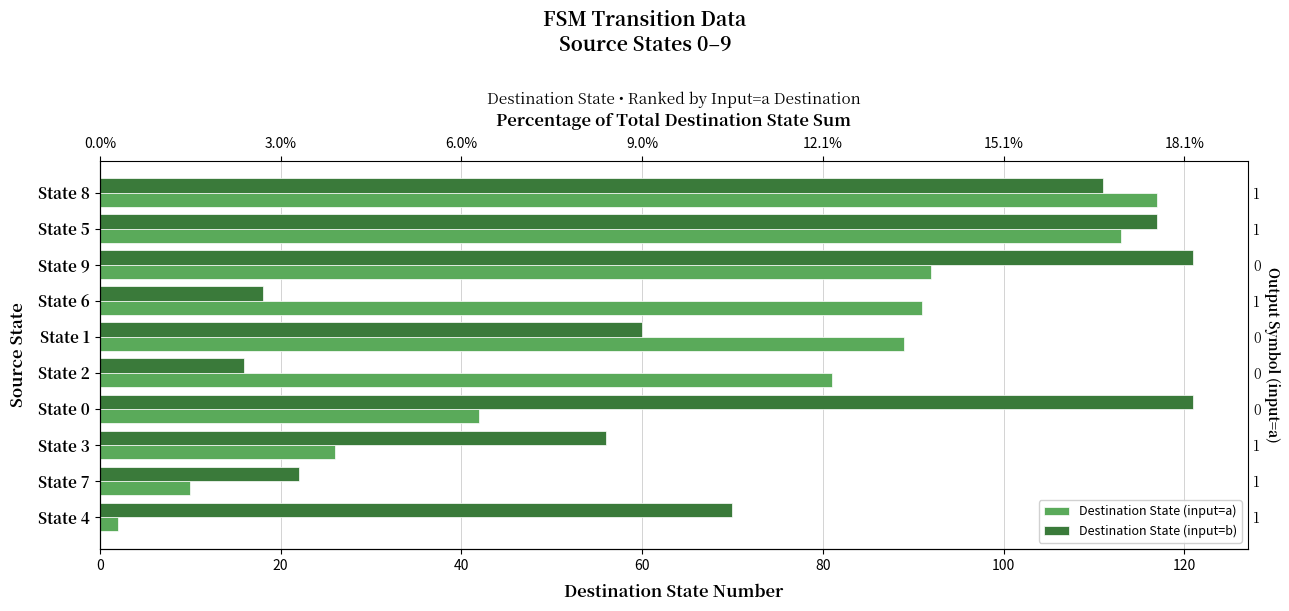

What is the sum of the Destination State (input=b) values at State 8 and State 5?

228